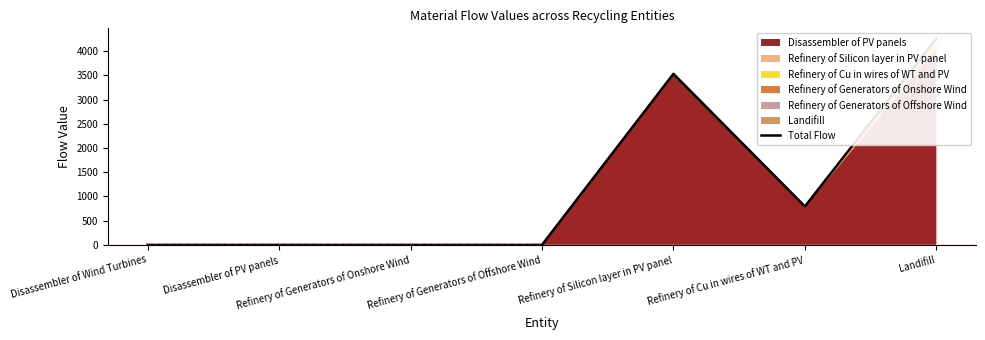

Which category has the lowest value across all series?

Disassembler of Wind Turbines